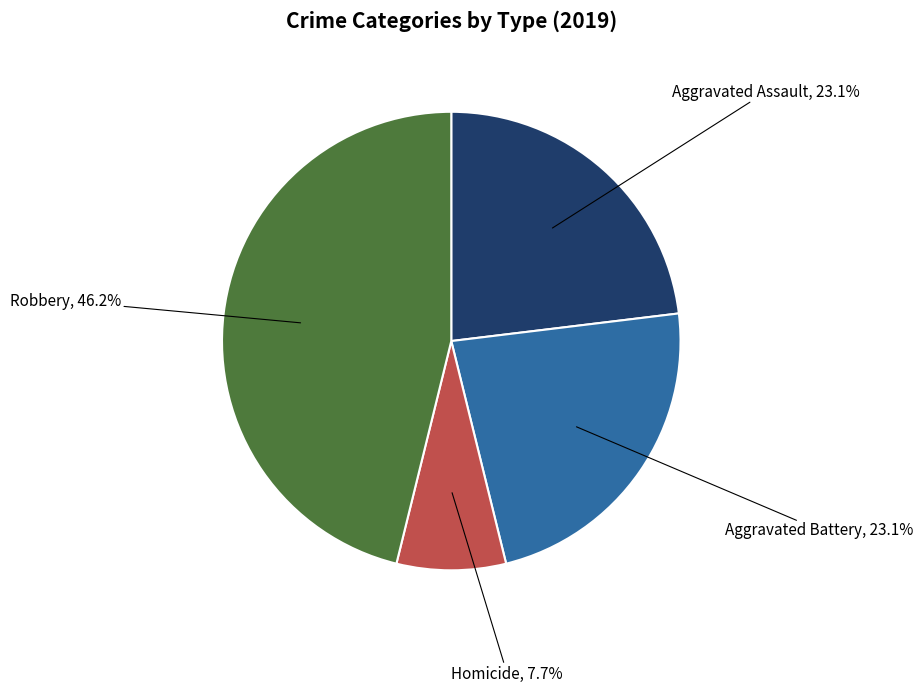

How many segments does this pie chart have?

4